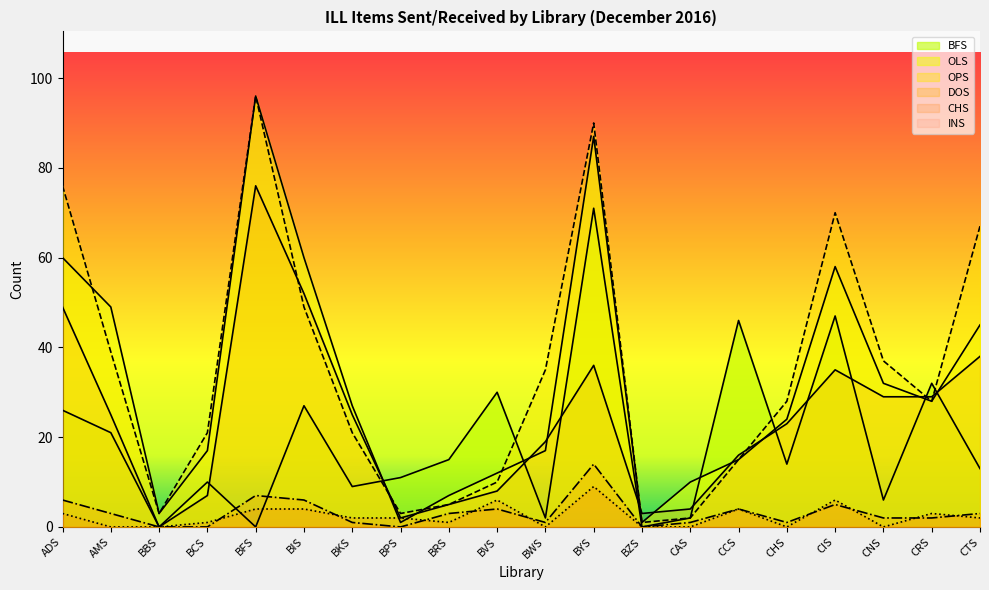

How many distinct data groups are displayed?

6